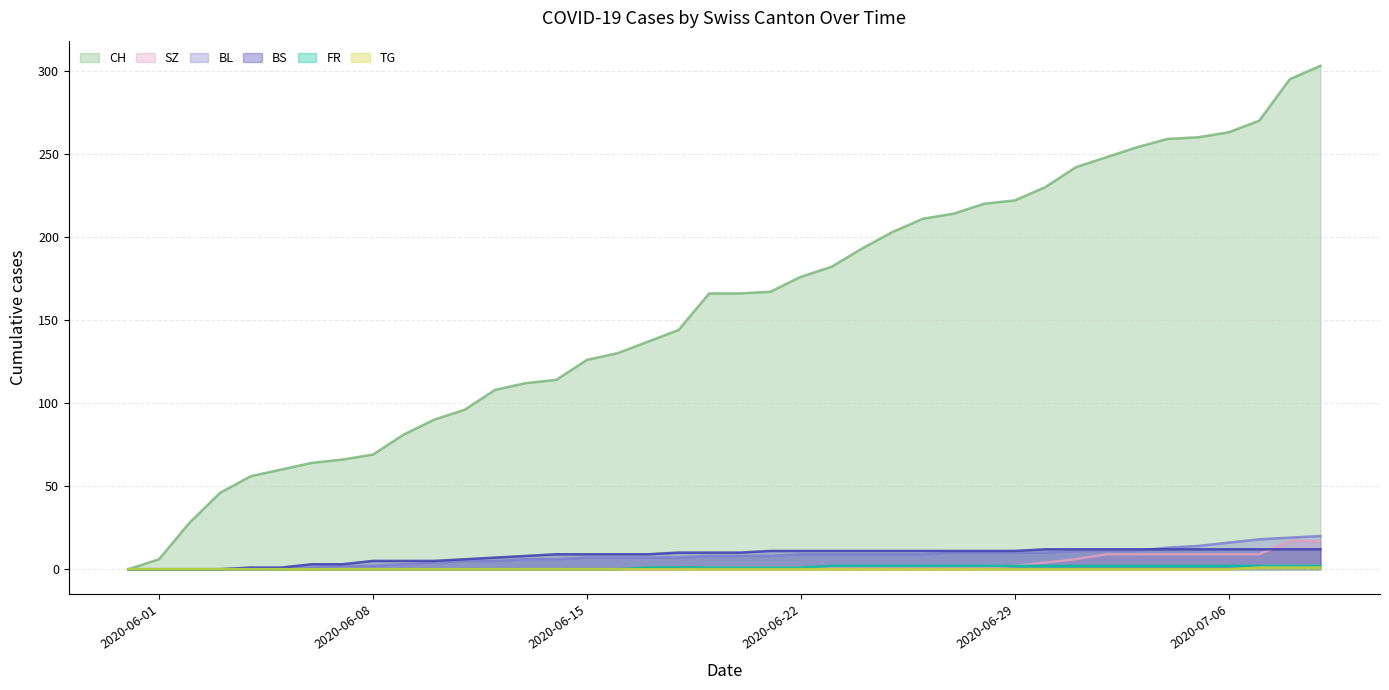

Is it true that FR equals -1 at 2020-06-13?

False